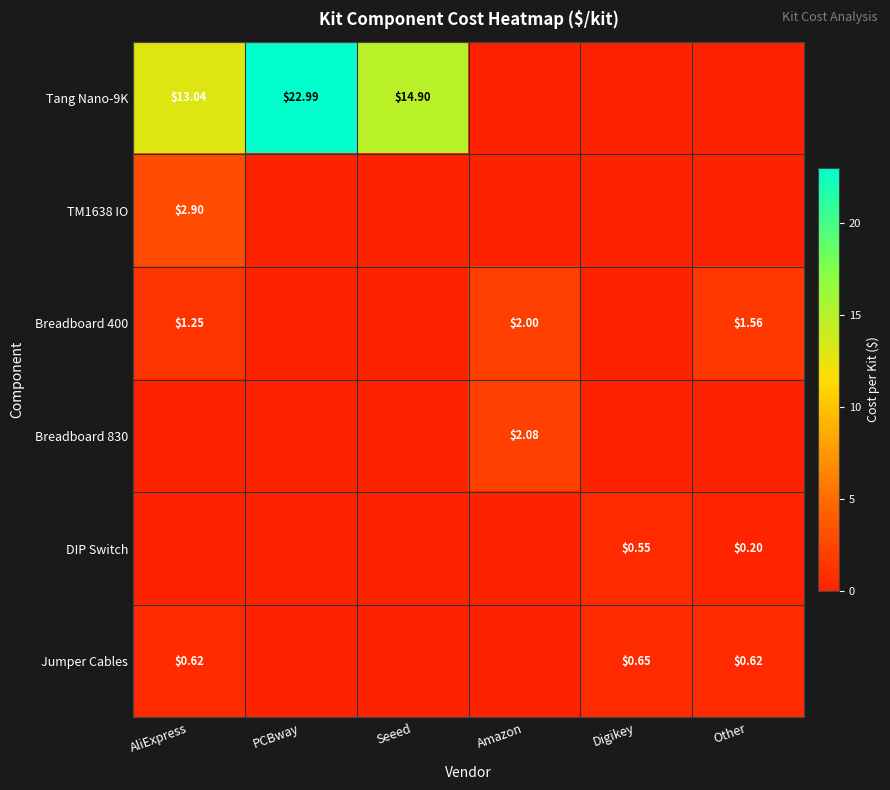

The value of Breadboard 830 at Digikey is 0.0. True or false?

True